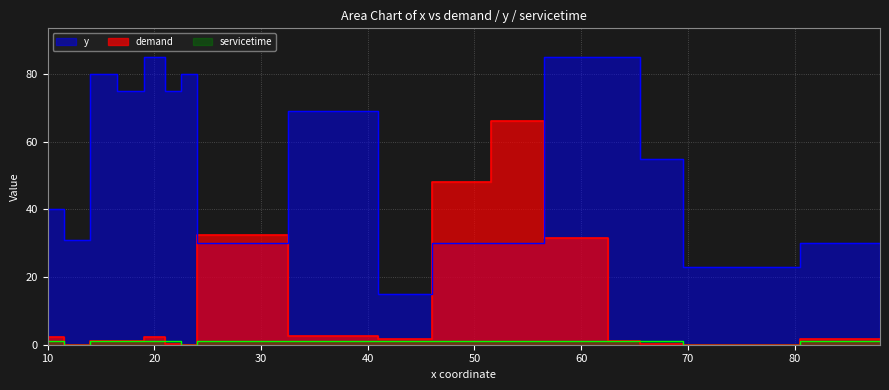

How many intersections are there between y and demand?

4